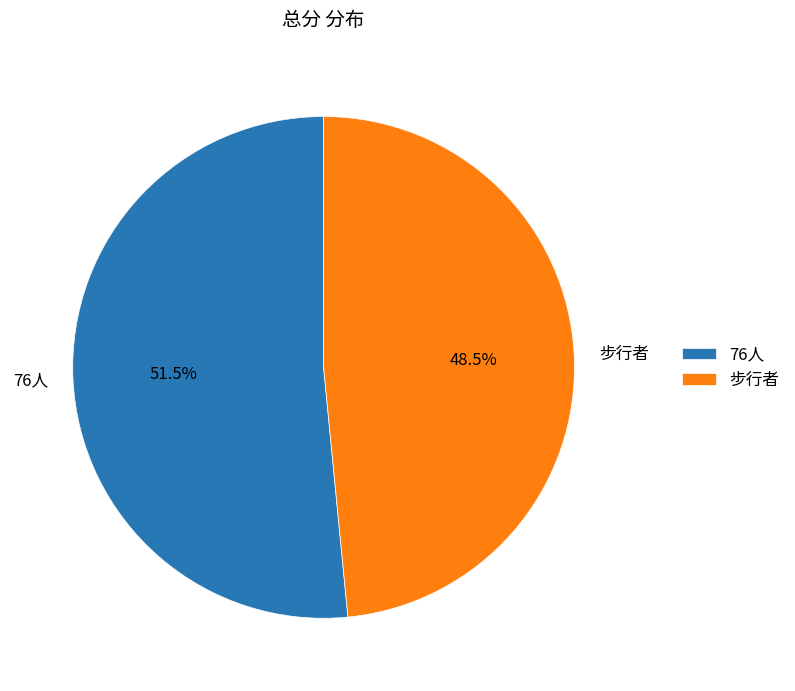

Which slice represents more than half of the pie?

76人